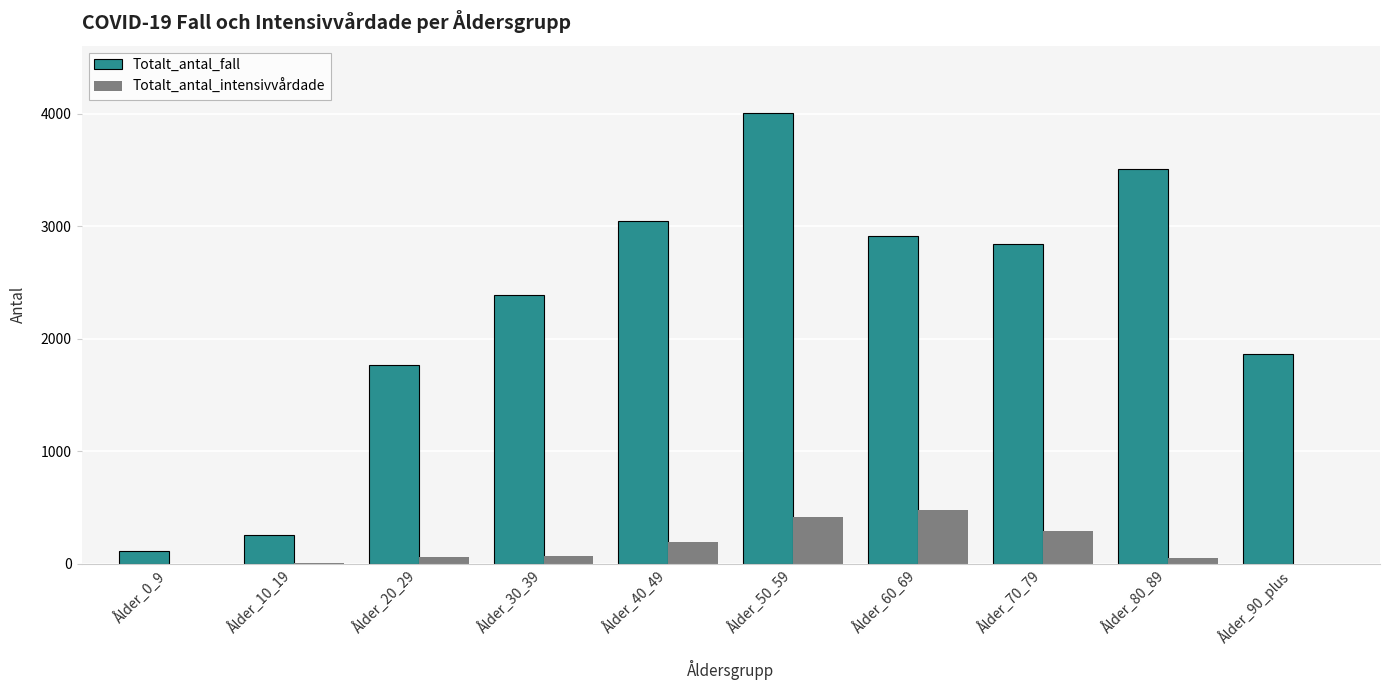

What are all the series names shown in the legend?

Totalt_antal_fall, Totalt_antal_intensivvårdade